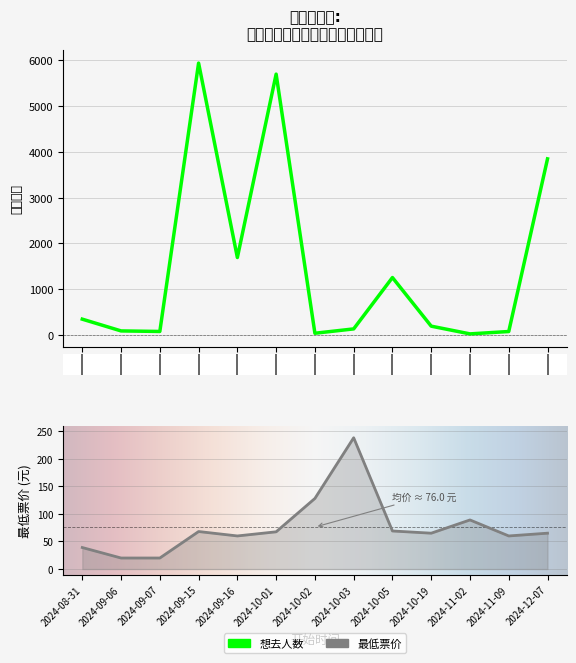

What are all the series names shown in the legend?

想去人数, 最低票价